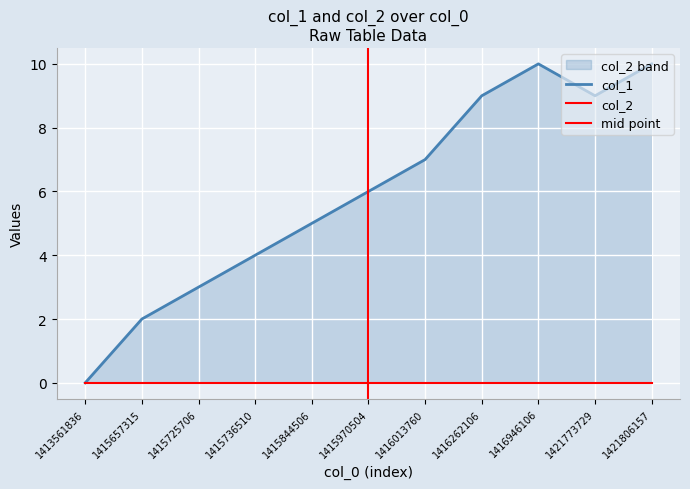

Which label corresponds to the largest value in the chart?

1416946106